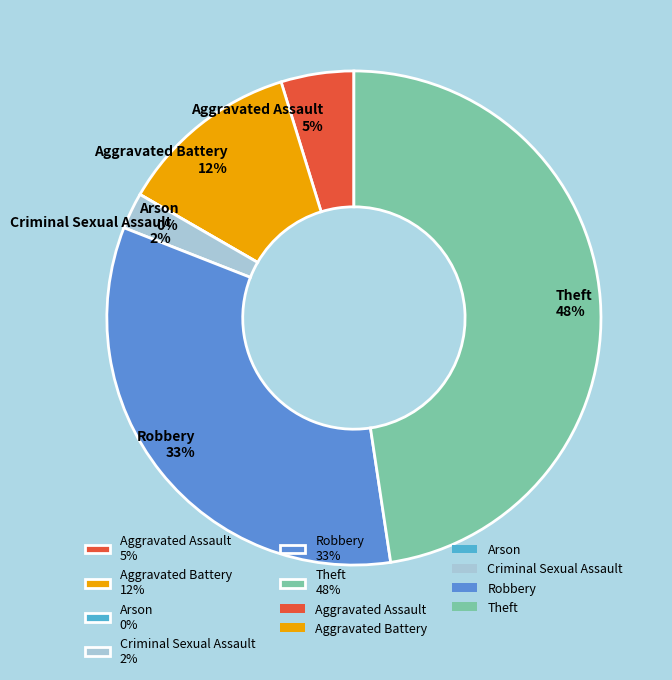

Do Theft and Criminal Sexual Assault together represent more than half of the pie?

No